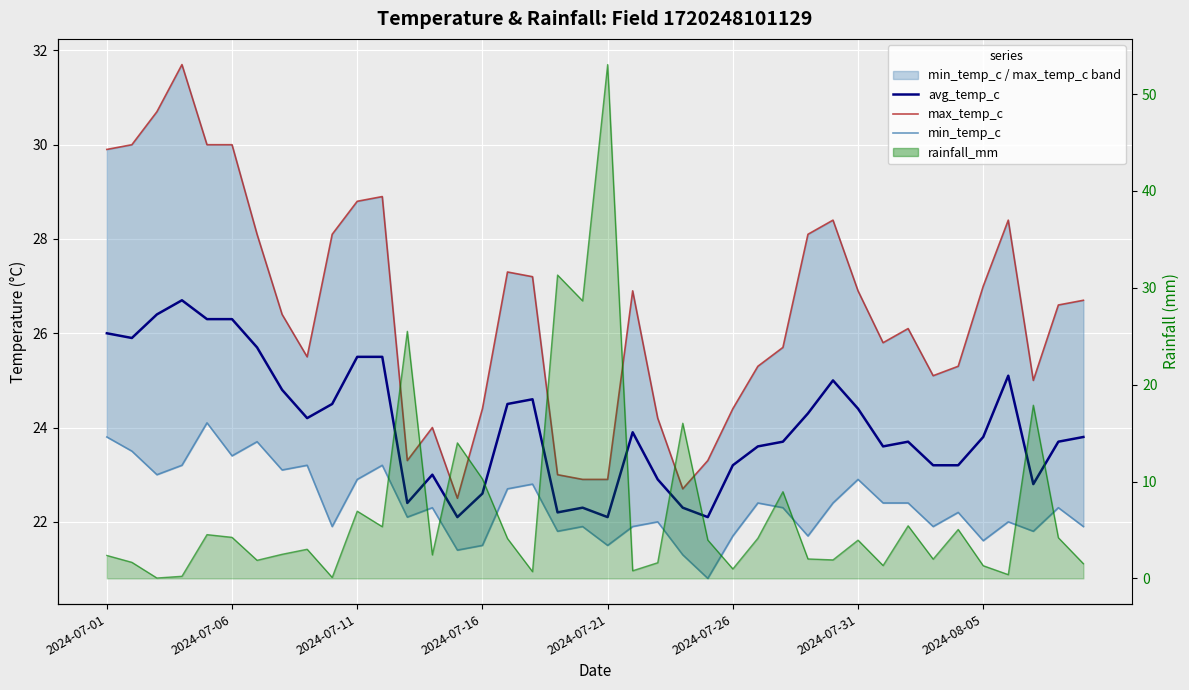

Where do avg_temp_c and rainfall_mm line first cross each other?

11 and 12